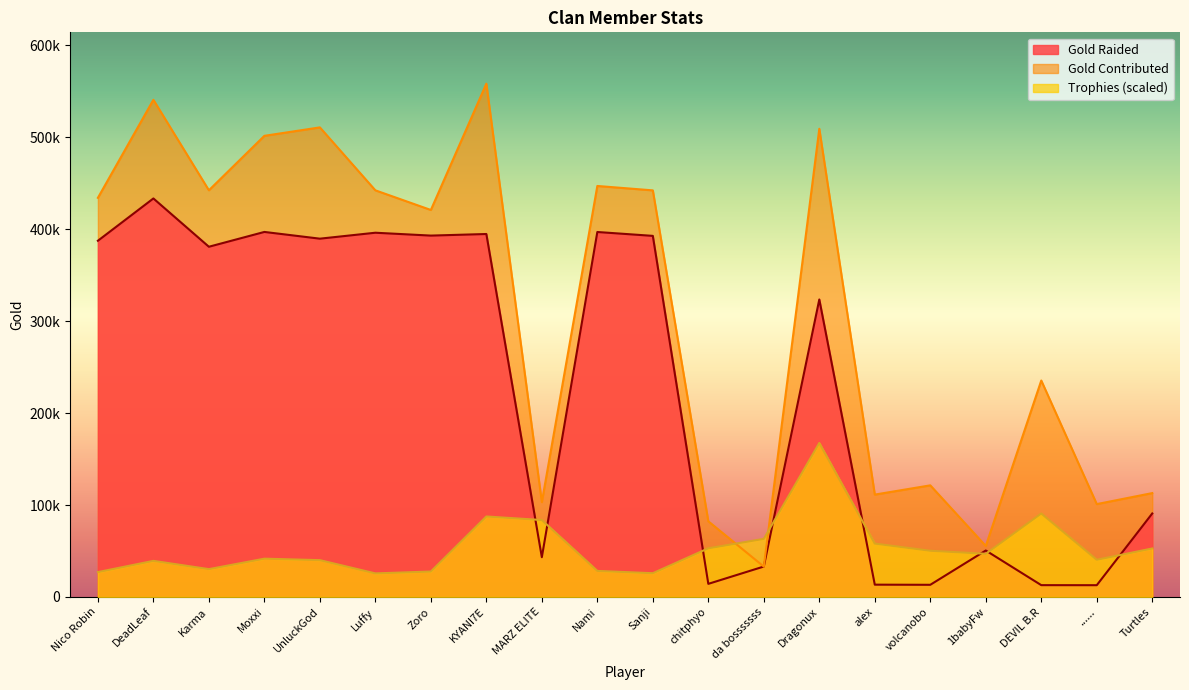

True or false: Gold Contributed and Trophies intersect in this chart.

True